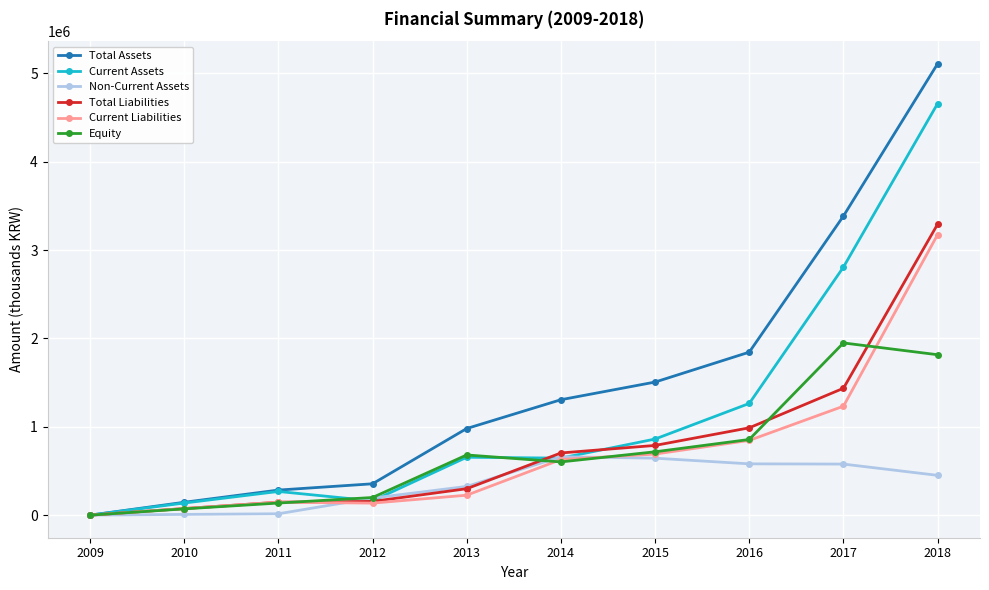

Count the number of data series in this chart.

6